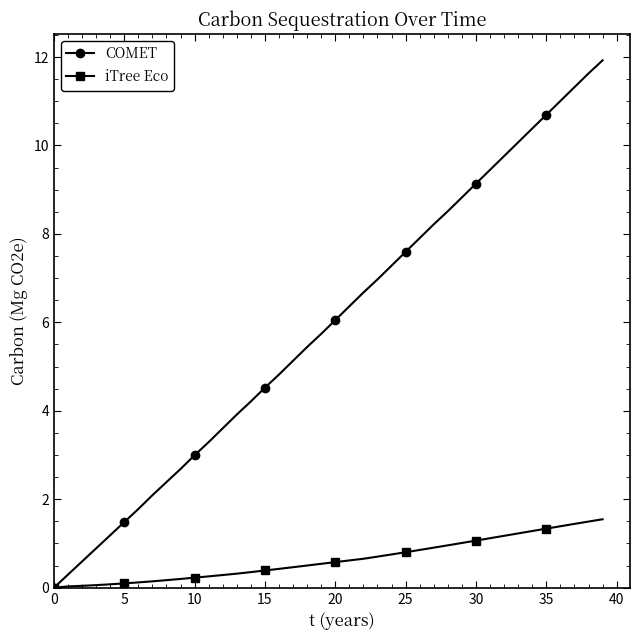

What is the value of the COMET point at the 4th from the left?

0.9